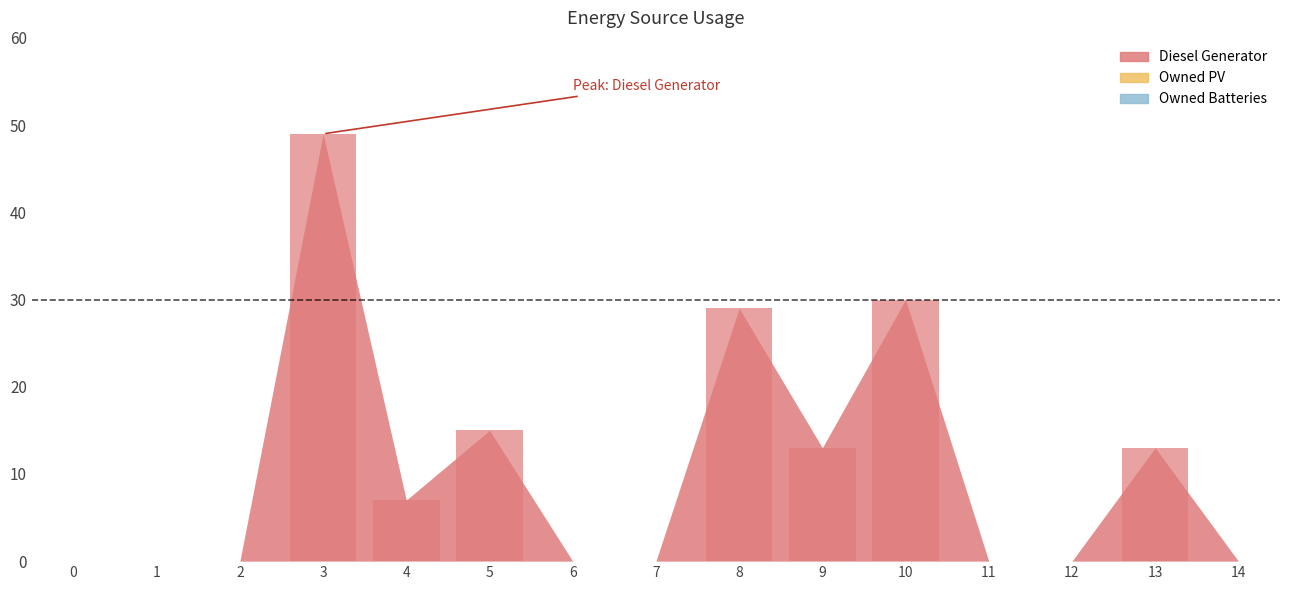

Reading left to right, extract all data points from this chart.

0=0	1=0	2=0	3=49	4=7	5=15	6=0	7=0	8=29	9=13	10=30	11=0	12=0	13=13	14=0